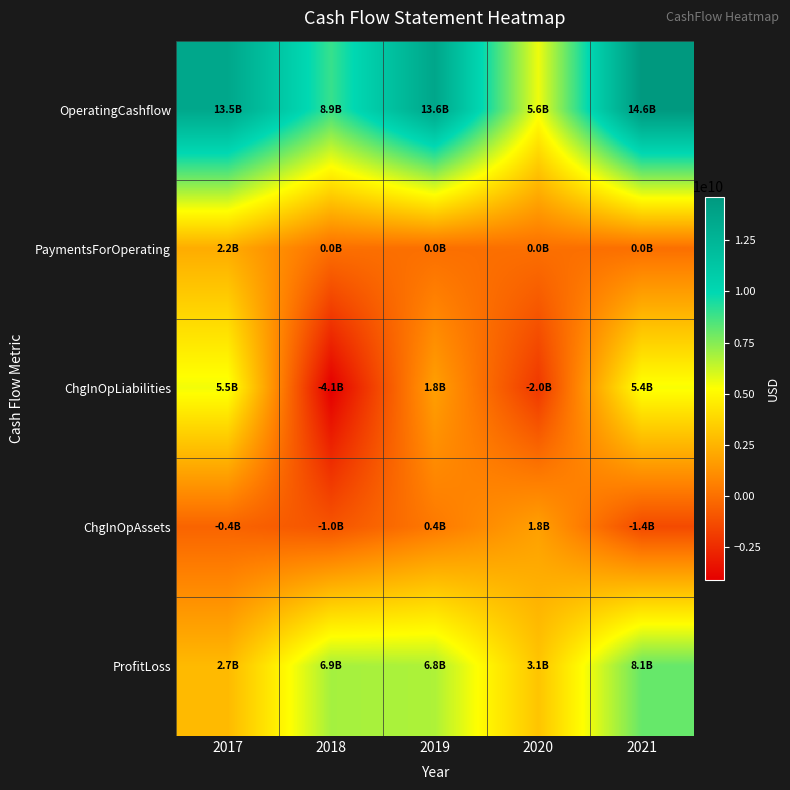

How many distinct data groups are displayed?

5